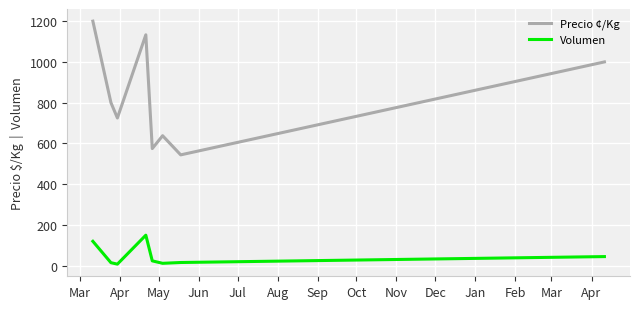

True or false: Volumen and Precio ¢/Kg intersect in this chart.

False